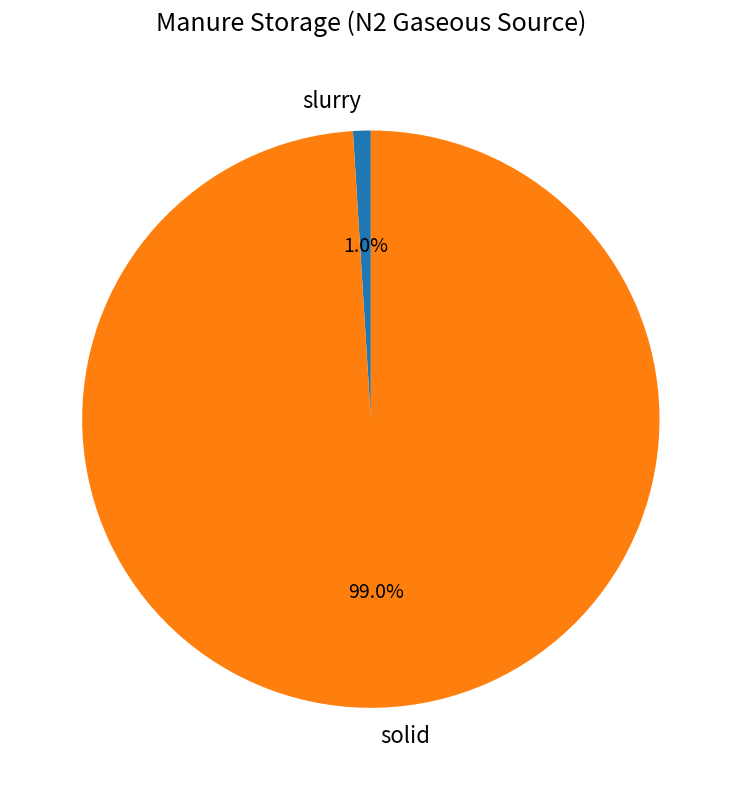

To the nearest percent, what portion does solid represent?

99%